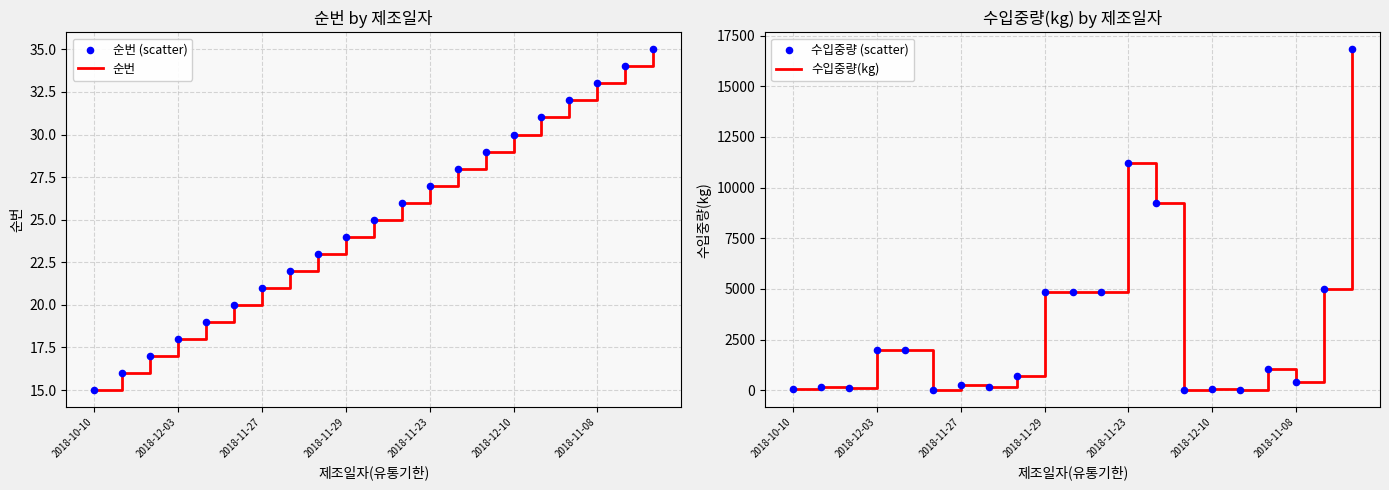

What are all the series names shown in the legend?

순번, 순번 (scatter), 수입중량(kg), 수입중량 (scatter)